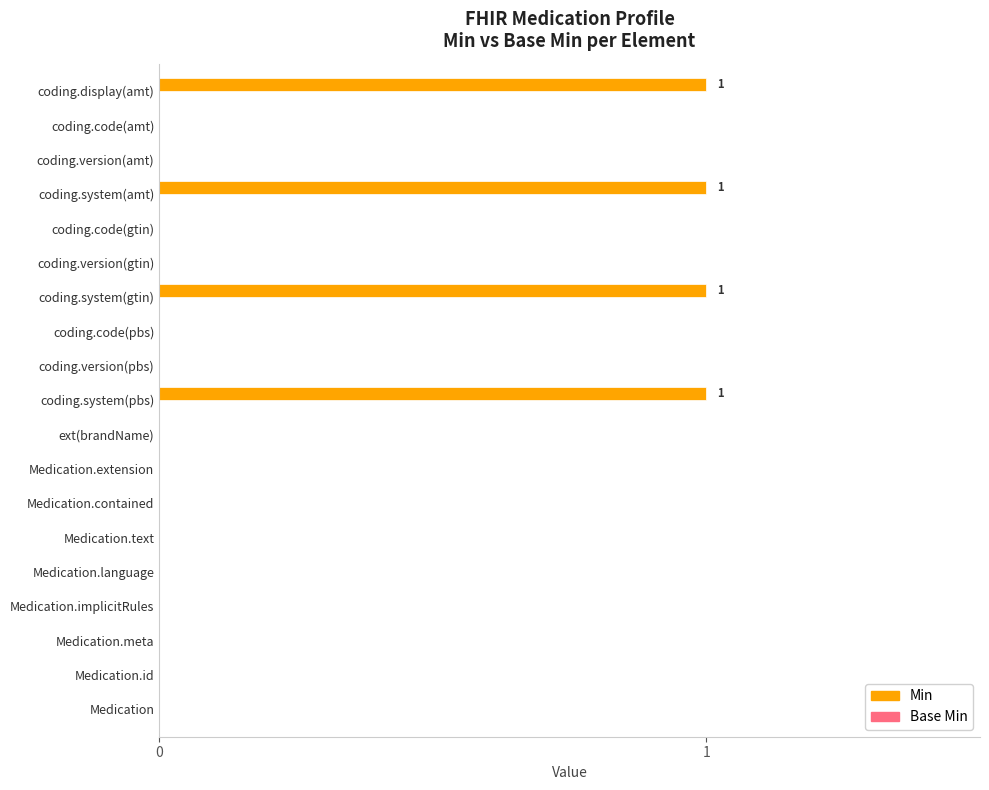

Are the bars horizontal?

Yes